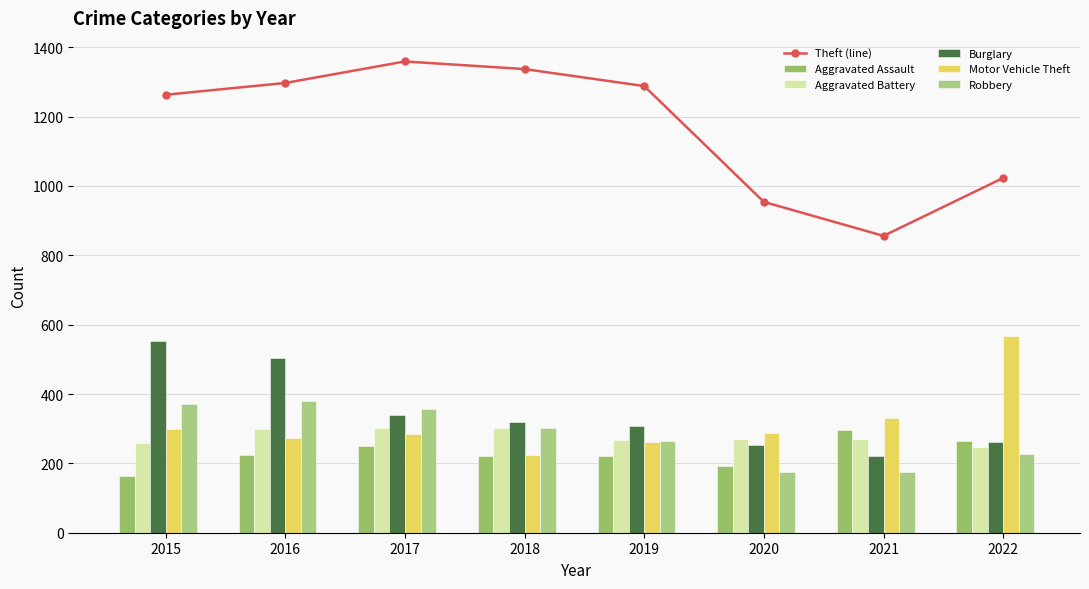

What is the smallest value displayed?

164